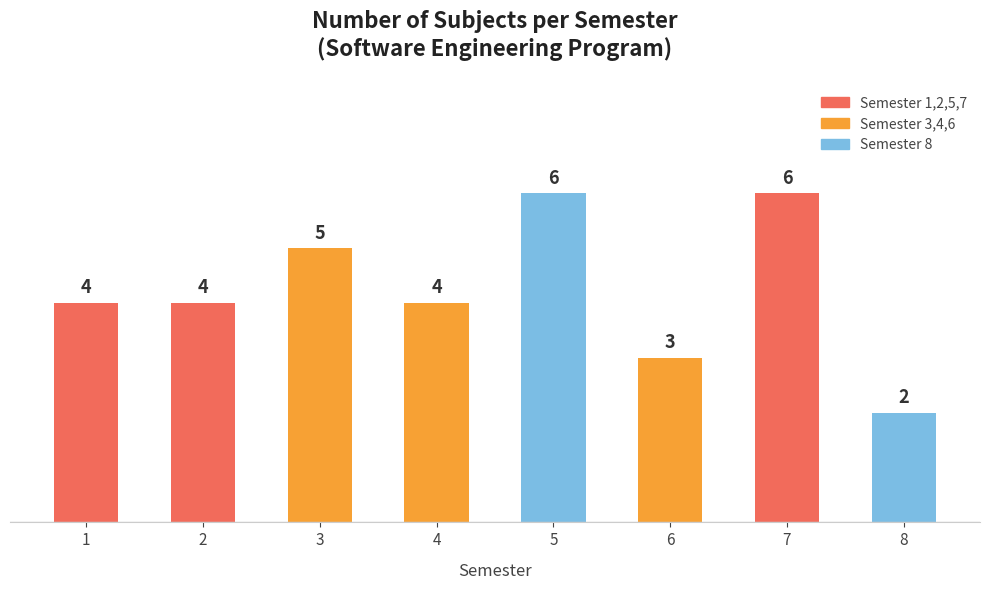

Are the bars horizontal?

No